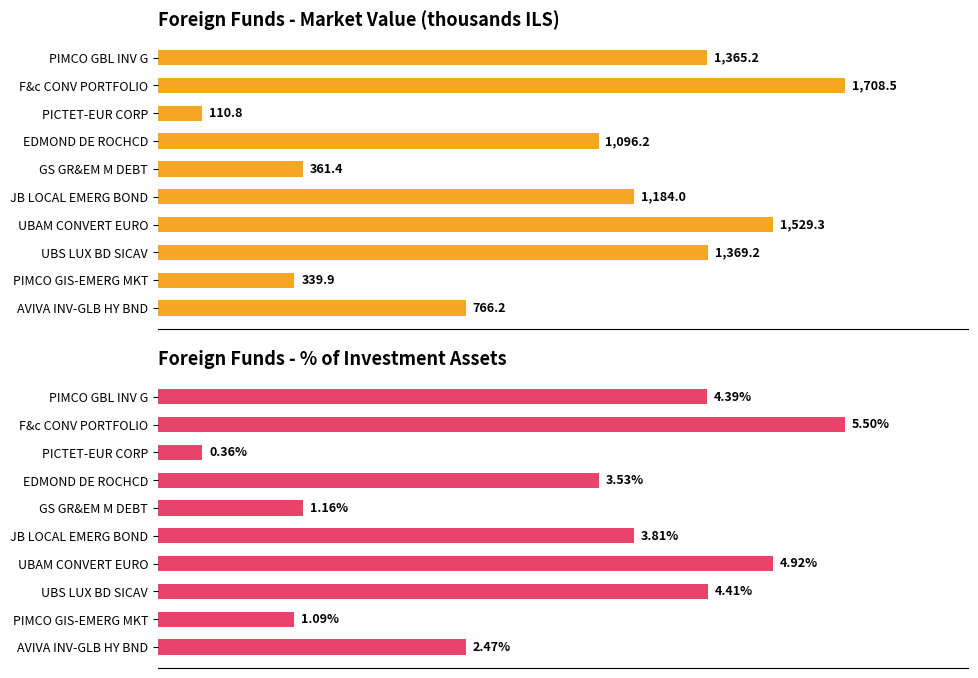

Is the value of Market Value (thousands ILS) at PIMCO GBL INV G greater than the value of % of Investment Assets at PIMCO GBL INV G?

Yes